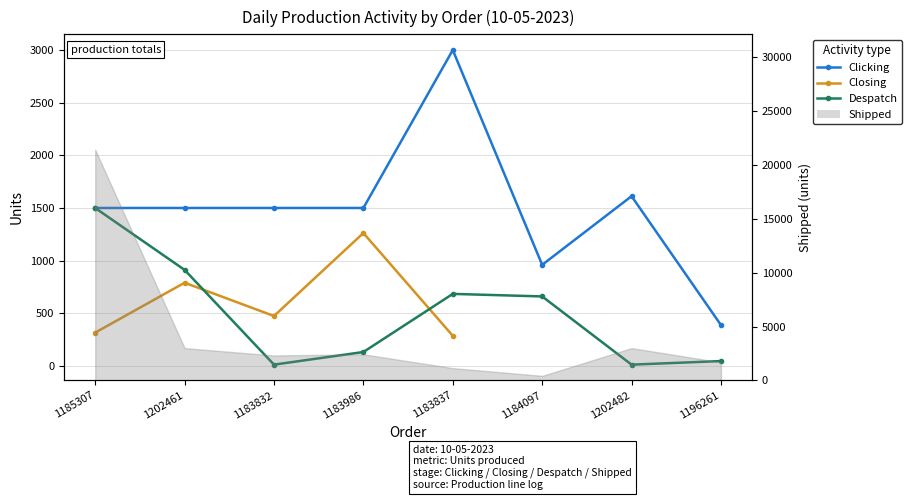

Is it true that Clicking equals 1820.8 at 1183837?

False